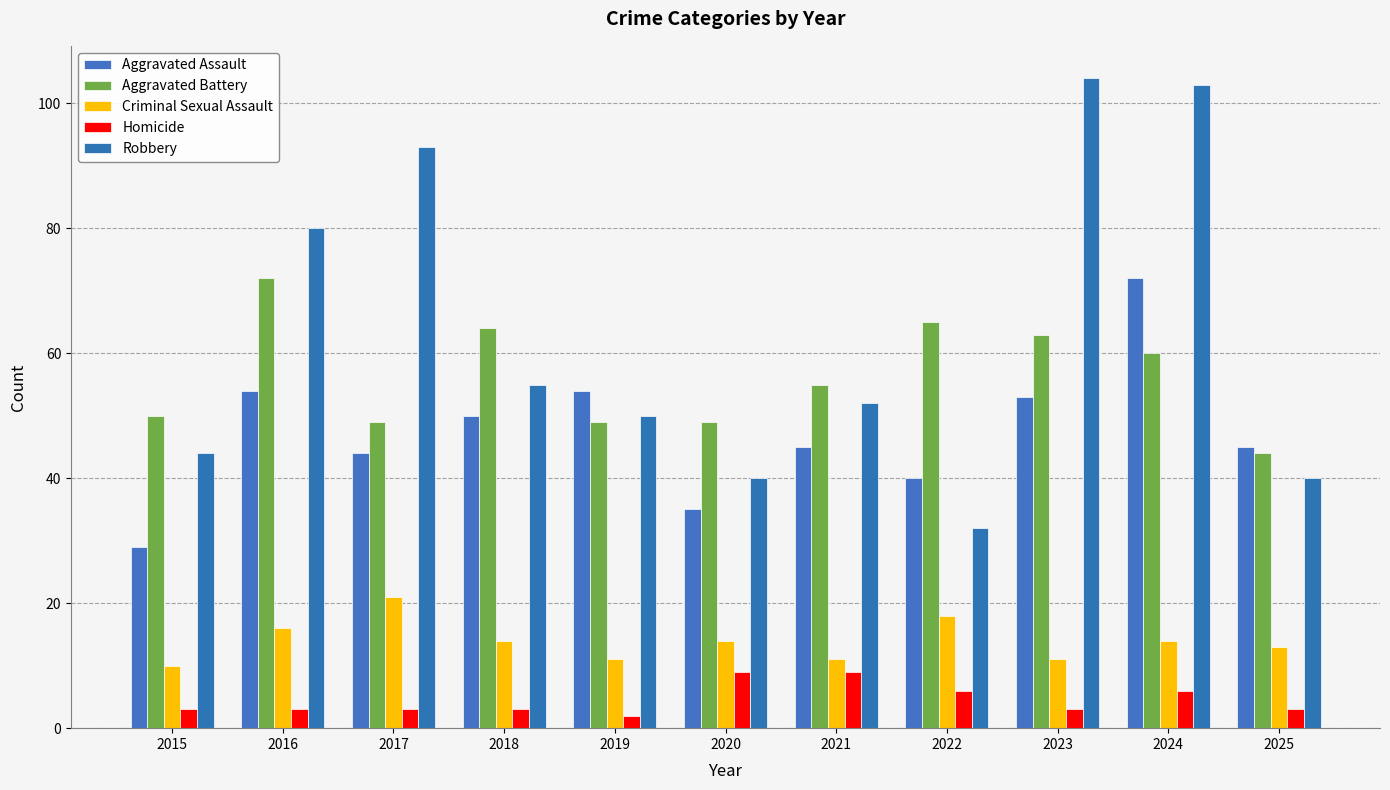

What is the lowest value of the Homicide series?

2